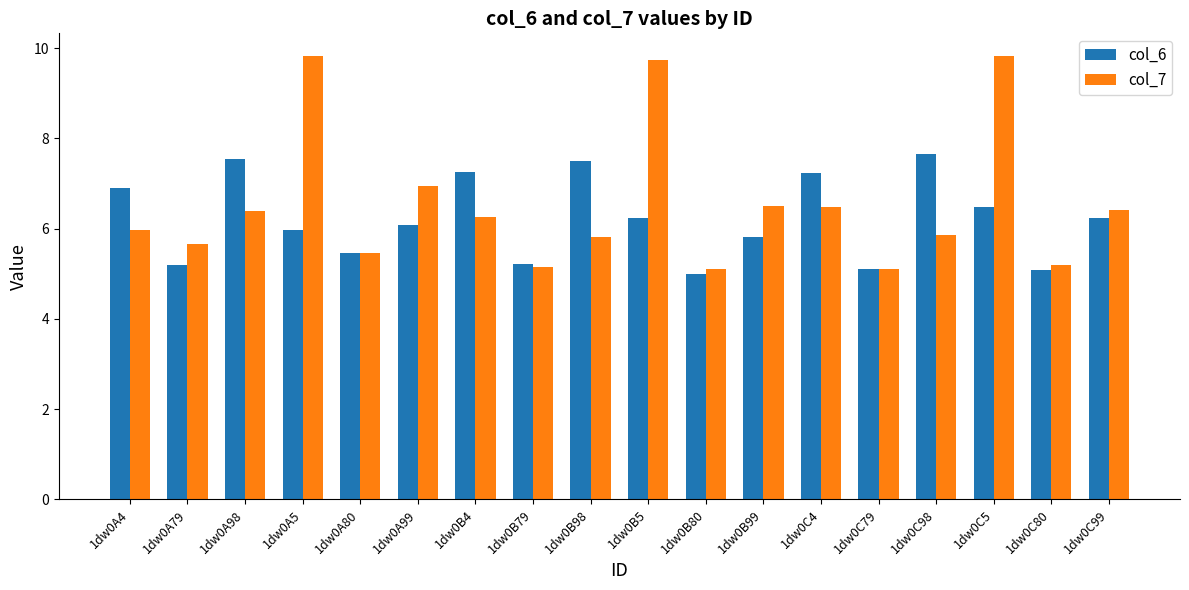

What is the greatest value displayed?

9.8